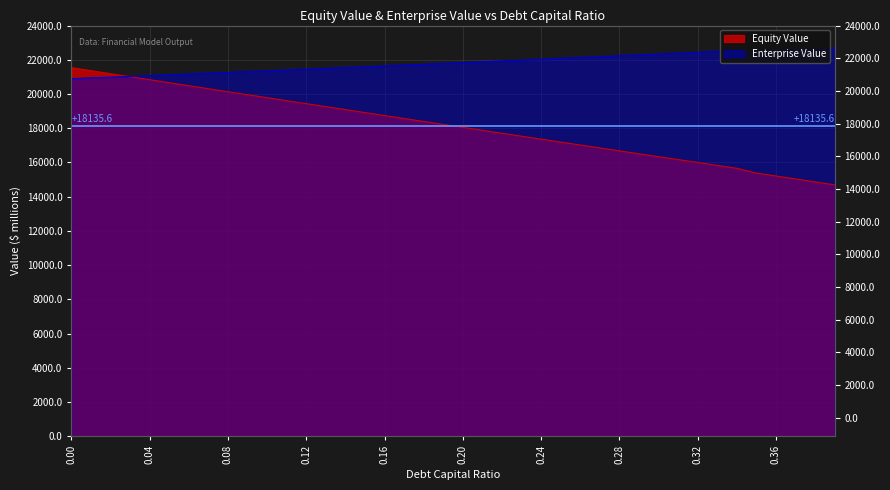

At which label does Equity Value reach its minimum?

0.39